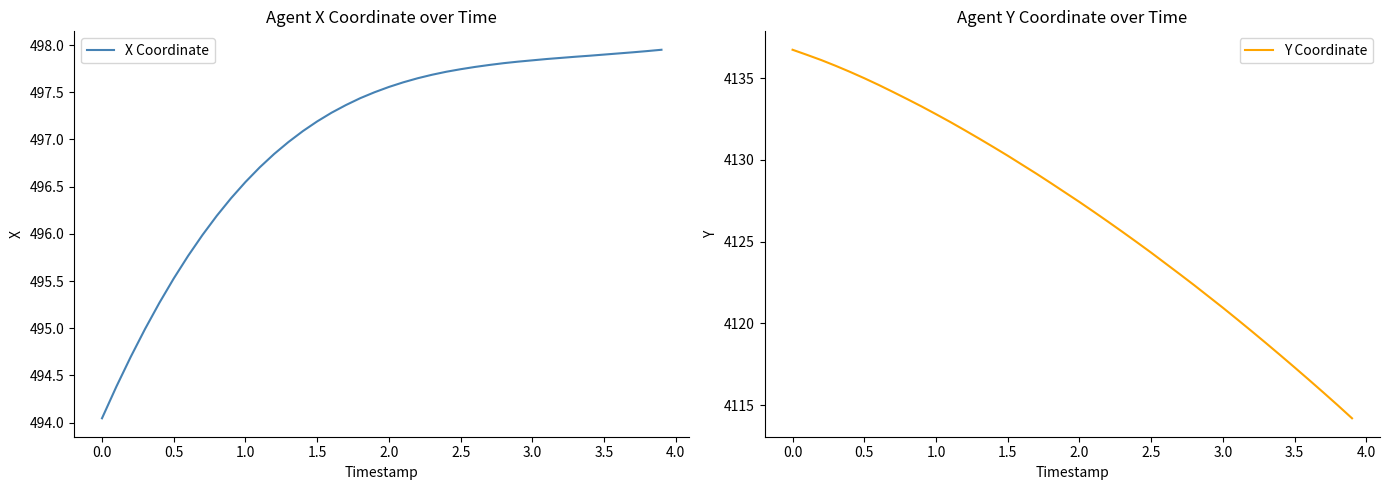

Does the chart display data point markers on the line(s)?

No